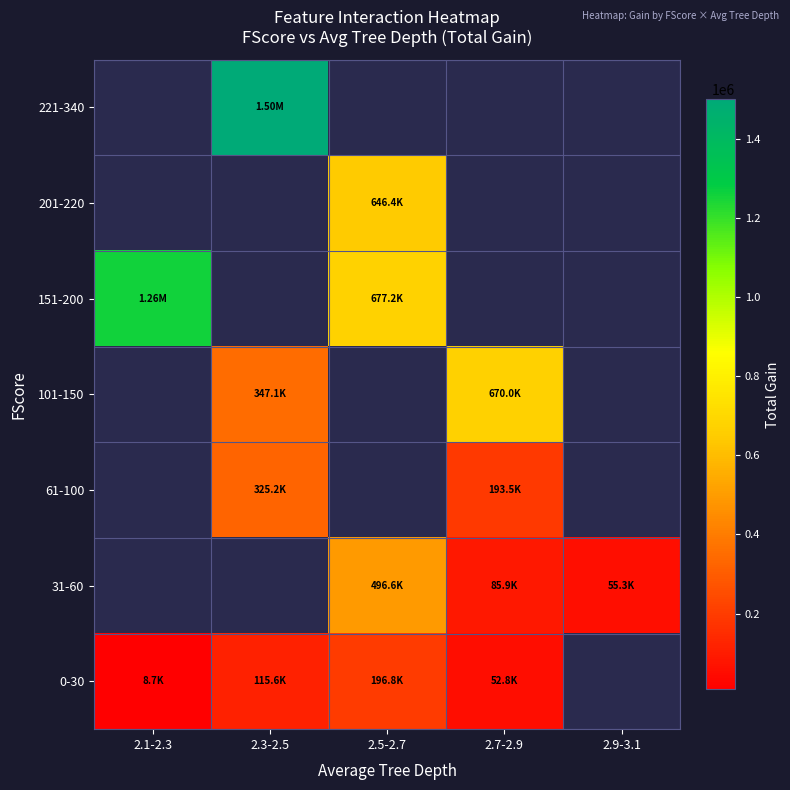

What value does the 201-220 series have at 2.5-2.7?

646438.1